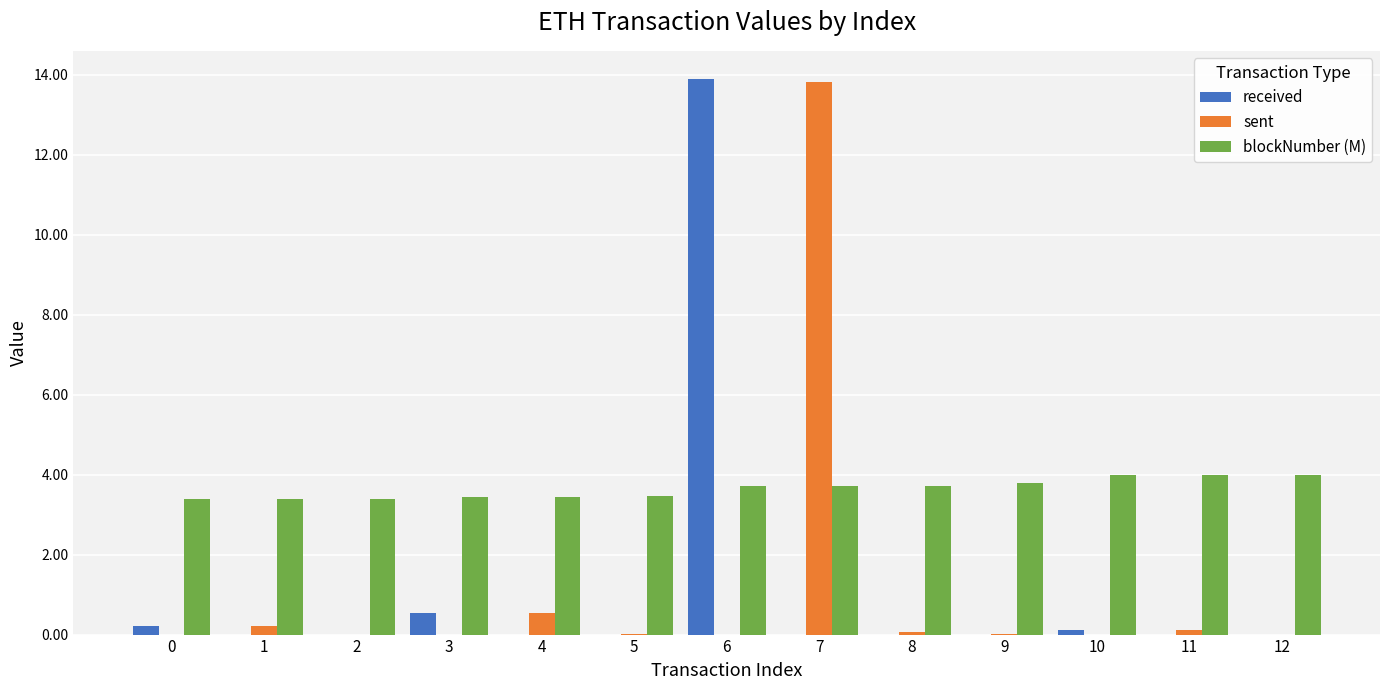

What is the average value of the blockNumber (M) series?

3.7